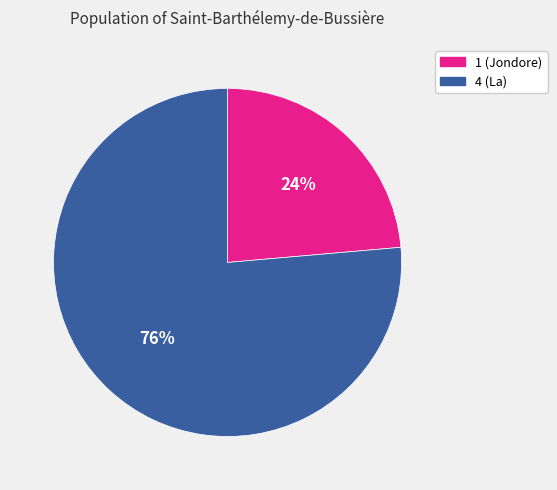

Is the sum of 1 and 4 greater than half?

Yes